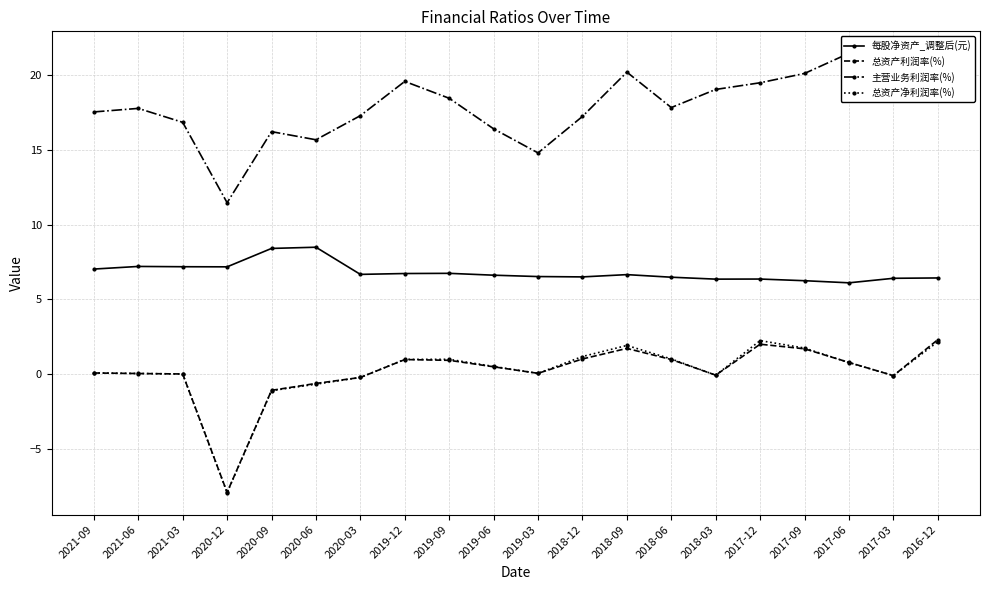

List the labels in order of 主营业务利润率(%) value, smallest first.

2020-12, 2019-03, 2020-06, 2020-09, 2019-06, 2021-03, 2018-12, 2020-03, 2021-09, 2021-06, 2018-06, 2019-09, 2018-03, 2017-12, 2019-12, 2017-03, 2017-09, 2018-09, 2016-12, 2017-06